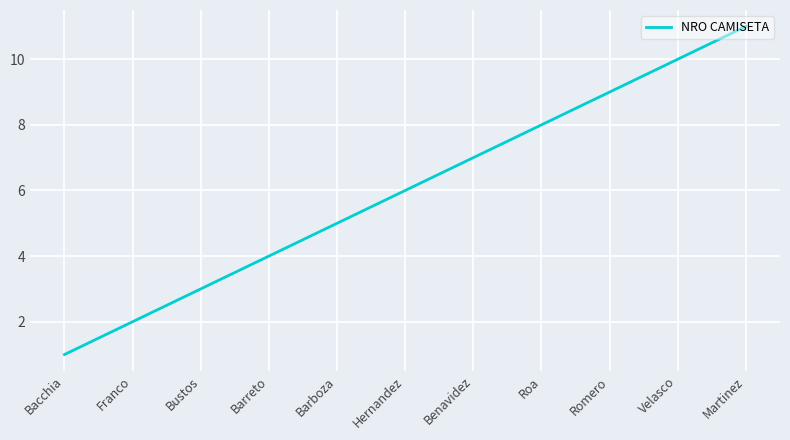

Reading left to right, list all the values displayed in this chart.

1	2	3	4	5	6	7	8	9	10	11